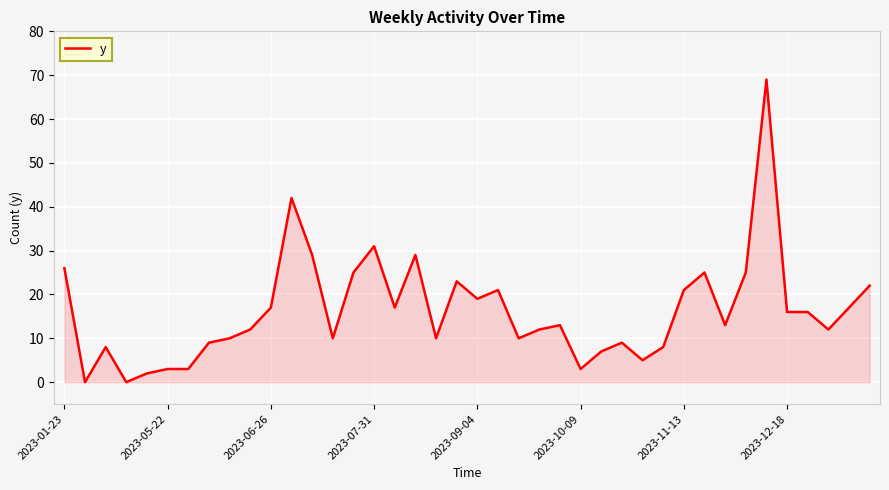

What is the greatest value displayed?

69